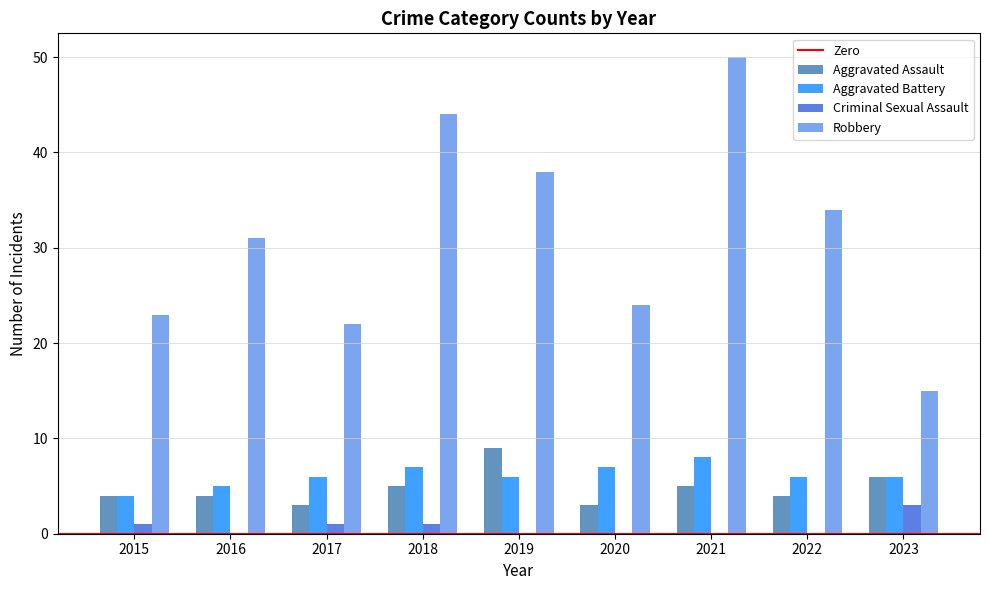

What value does the Aggravated Battery series have at 2022?

6